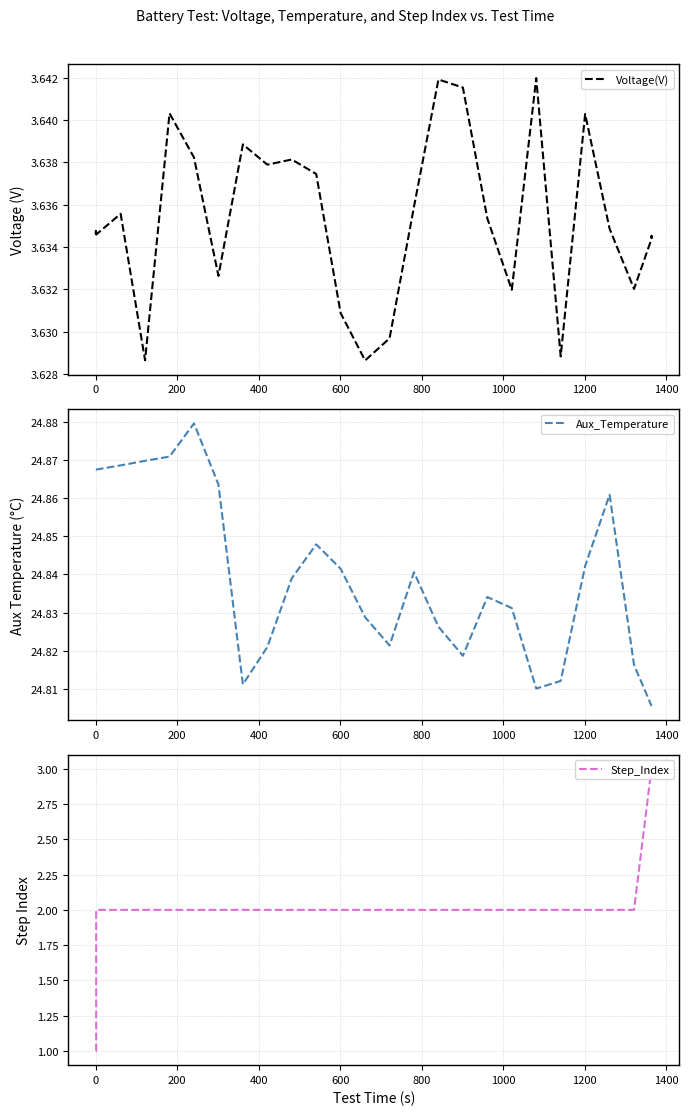

Is the value of Aux_Temperature at 12 greater than the value of Voltage(V) at 38?

Yes